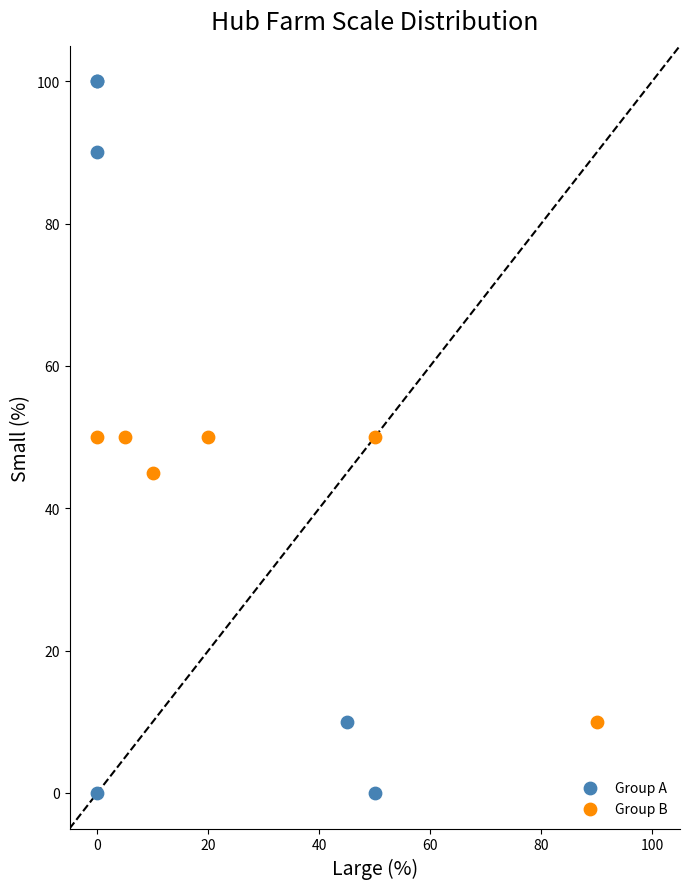

Which series reaches the minimum Y coordinate?

Group A